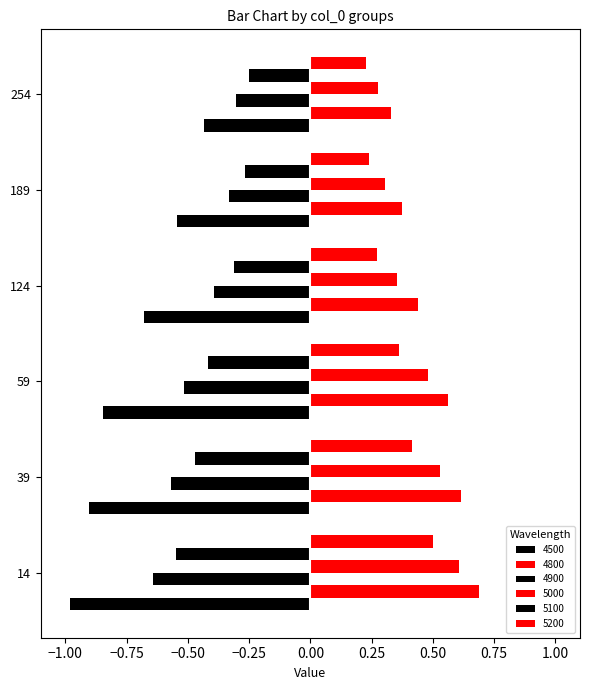

What is the difference between the highest and lowest values at 189?

0.9